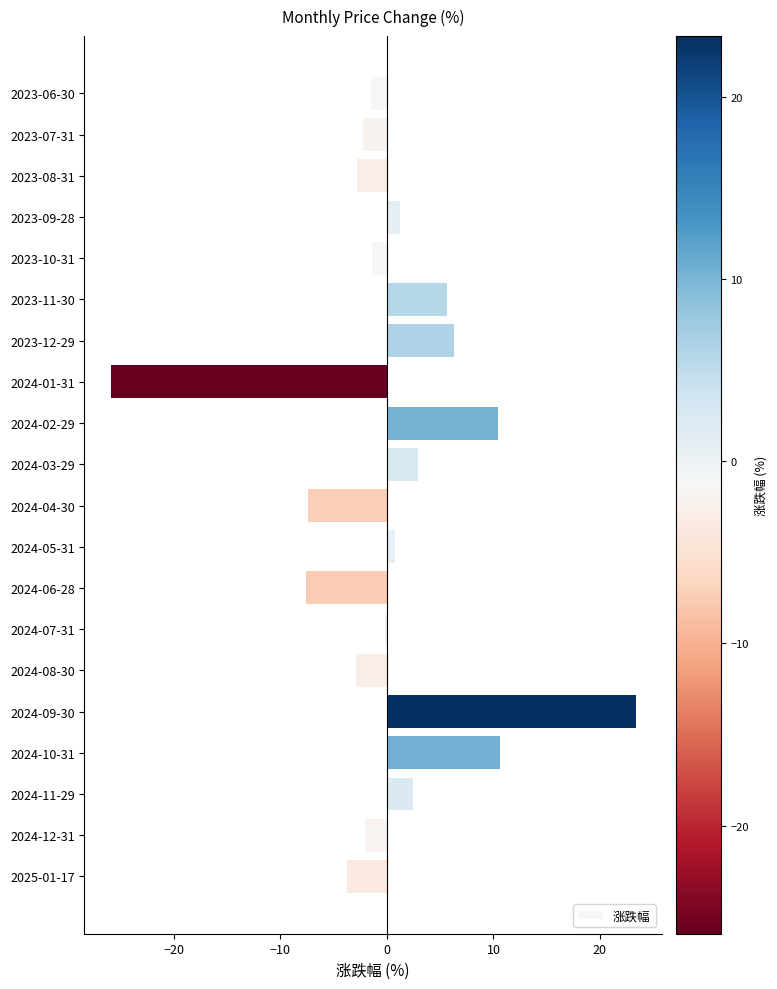

What is the value of the 19th bar from the top?

-2.0